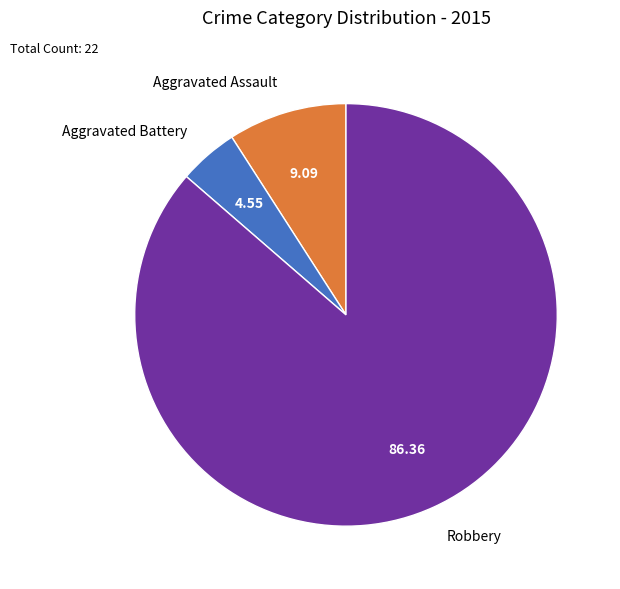

Which has a higher value, Aggravated Assault or Robbery?

Robbery